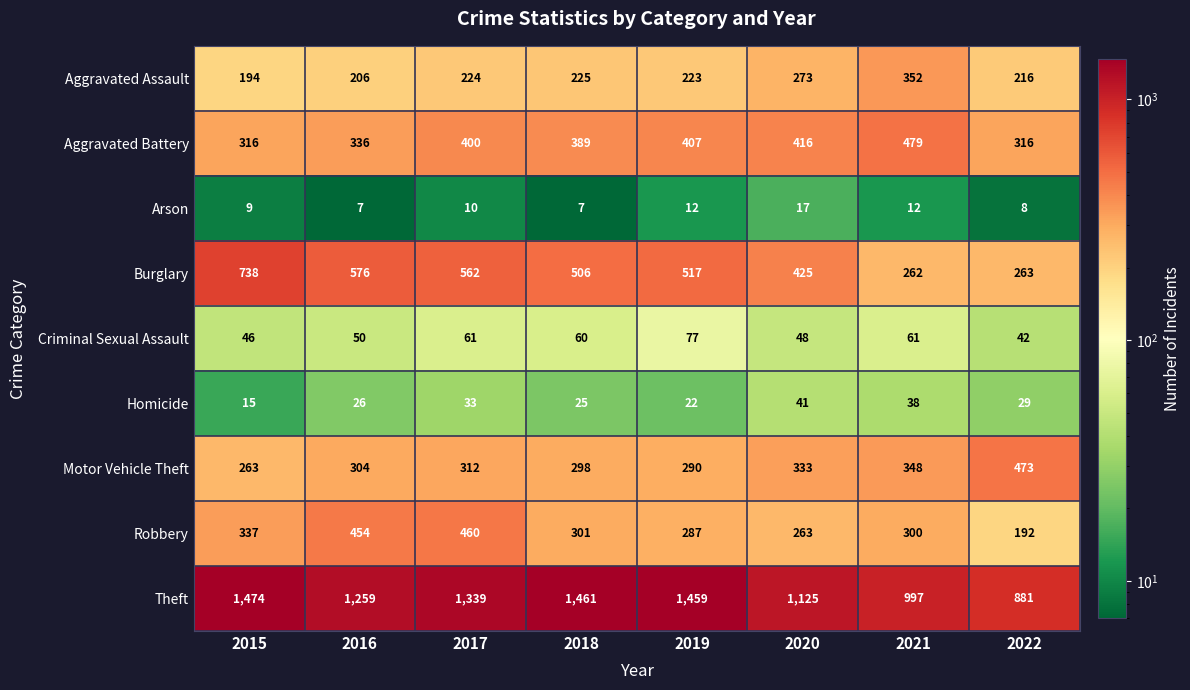

Is it true that Theft equals 997 at 2021?

True